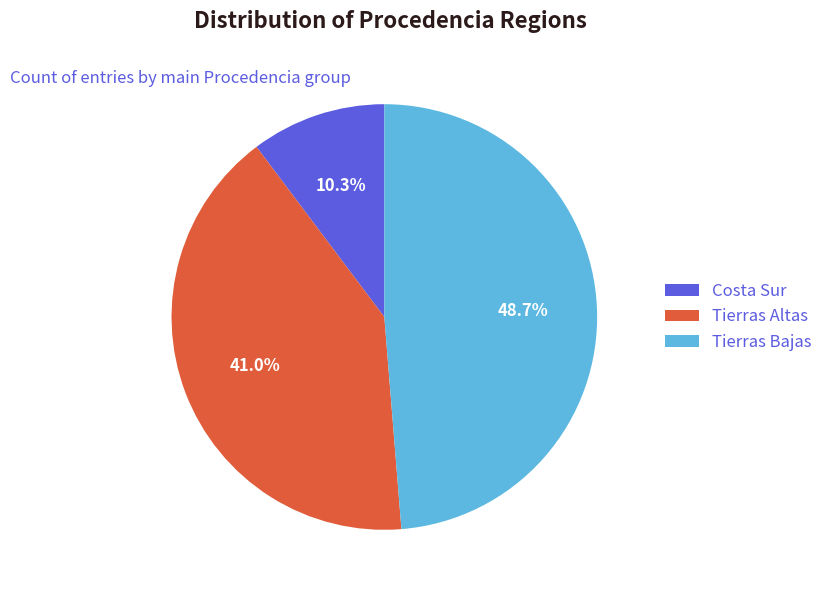

What is the ratio of the value at Tierras Altas to the value at Costa Sur?

4.0